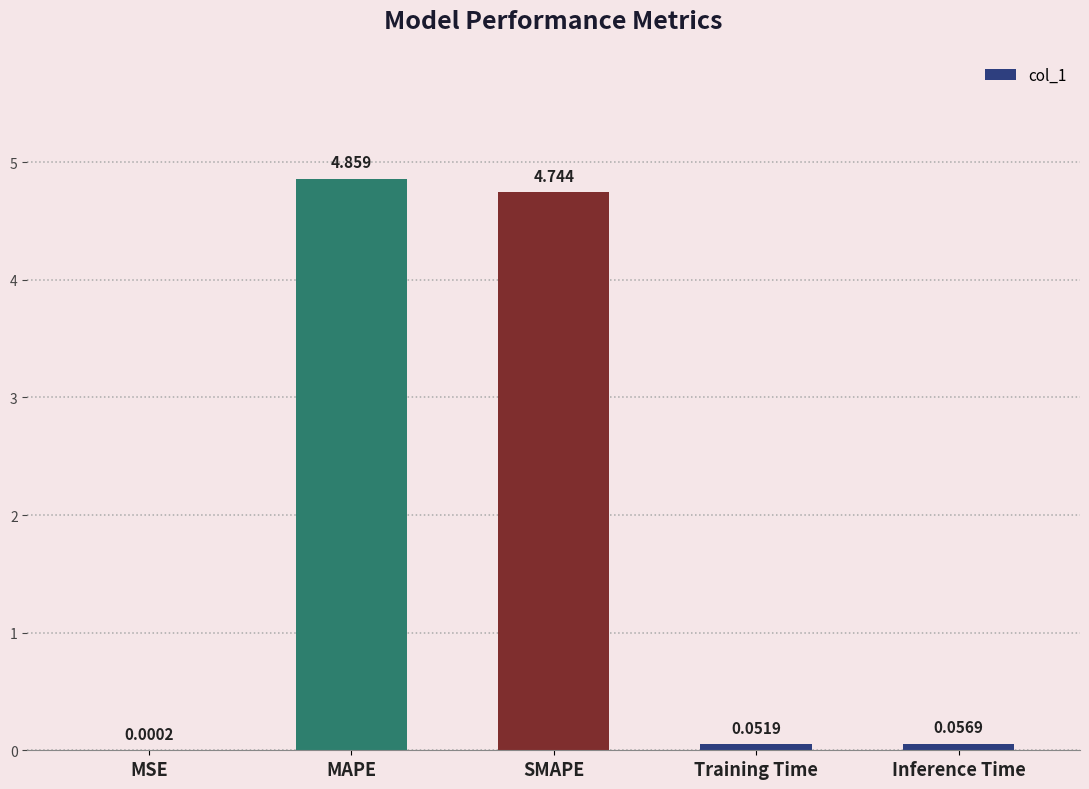

Between SMAPE and MAPE, which is larger?

MAPE